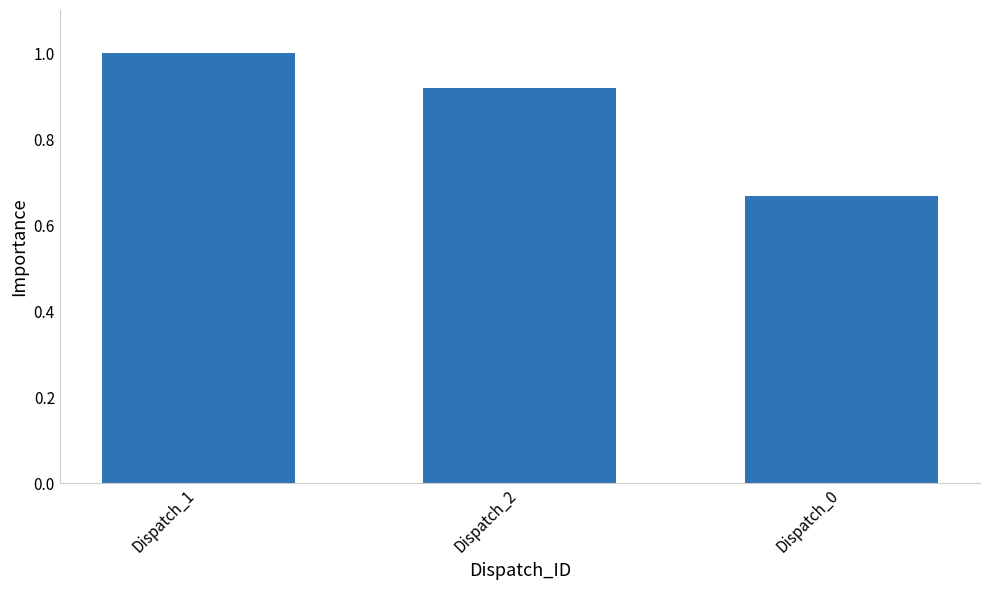

What is the label of the 1st bar from the right?

Dispatch_0